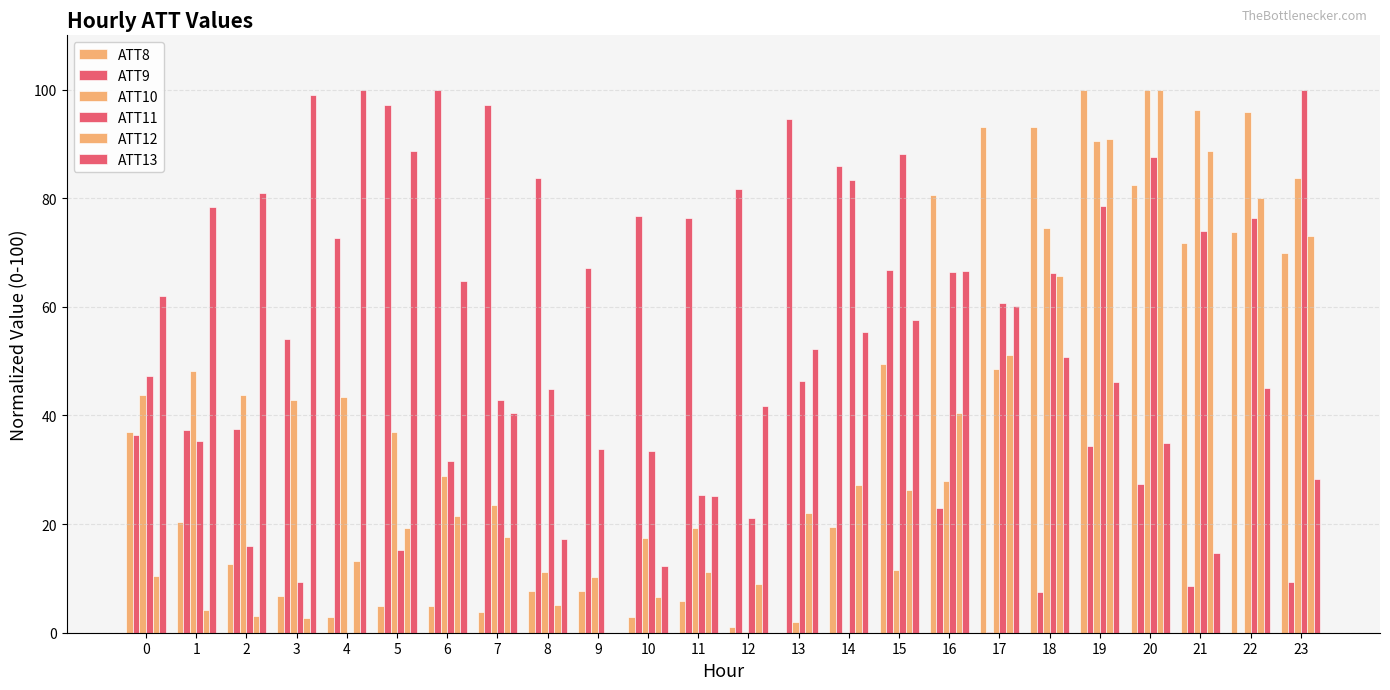

How many groups of bars are there?

24